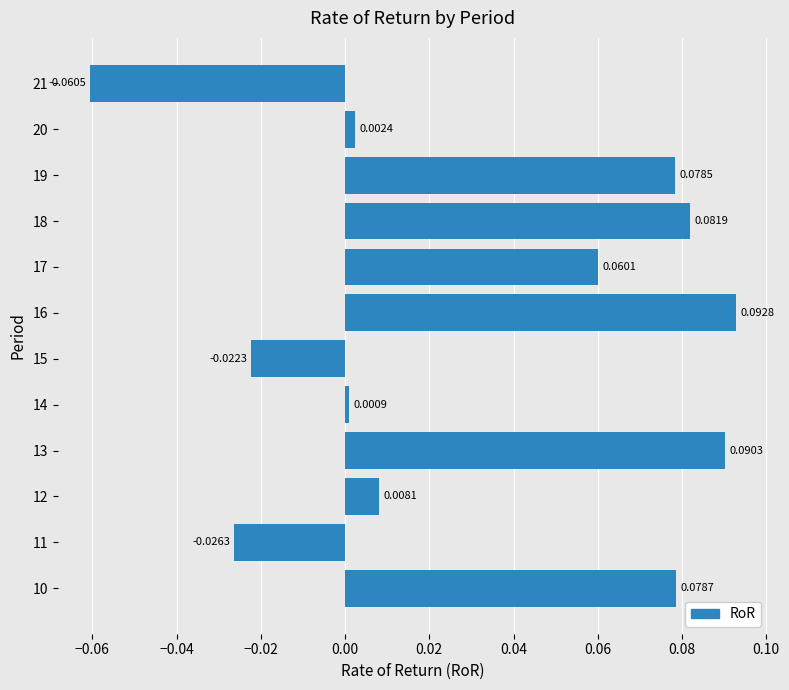

What is the difference between the maximum and minimum values?

0.2